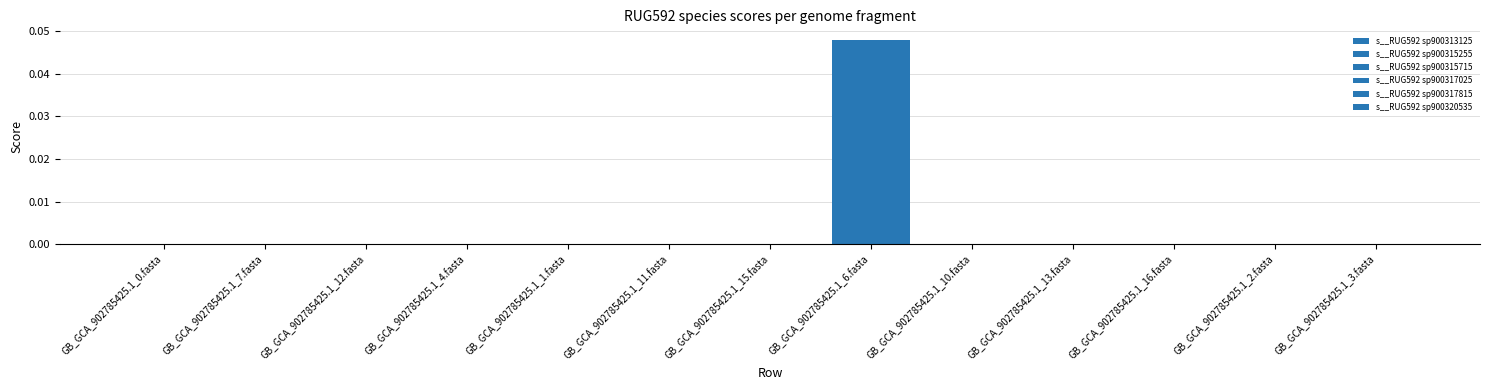

How many series are shown in this chart?

6